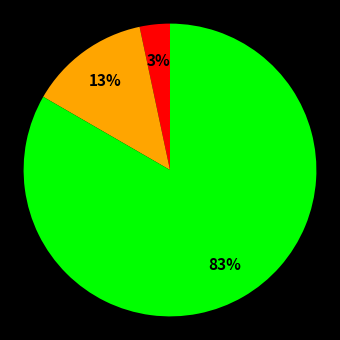

How many slices are in this pie chart?

3